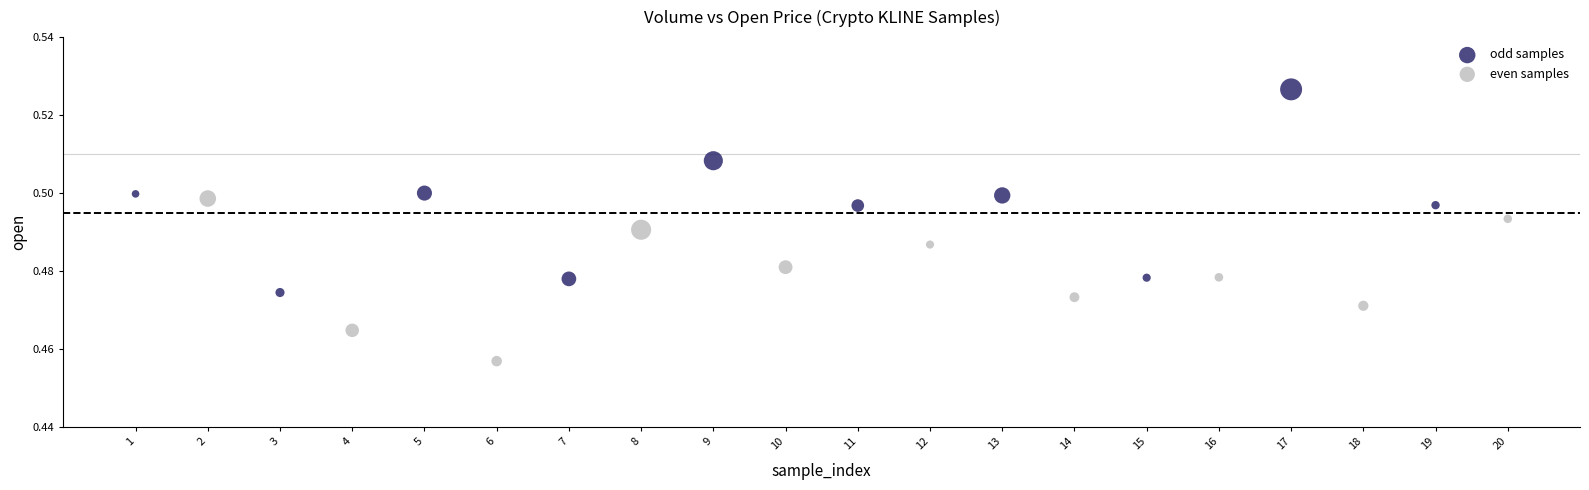

What are all the series names shown in the legend?

odd samples, even samples